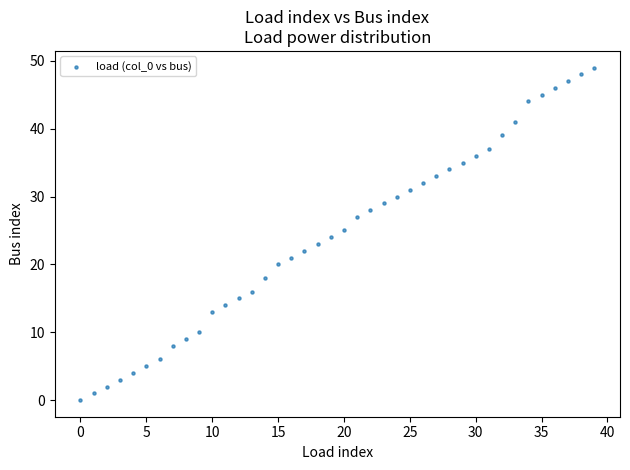

What is the range of Y values (max minus min)?

49